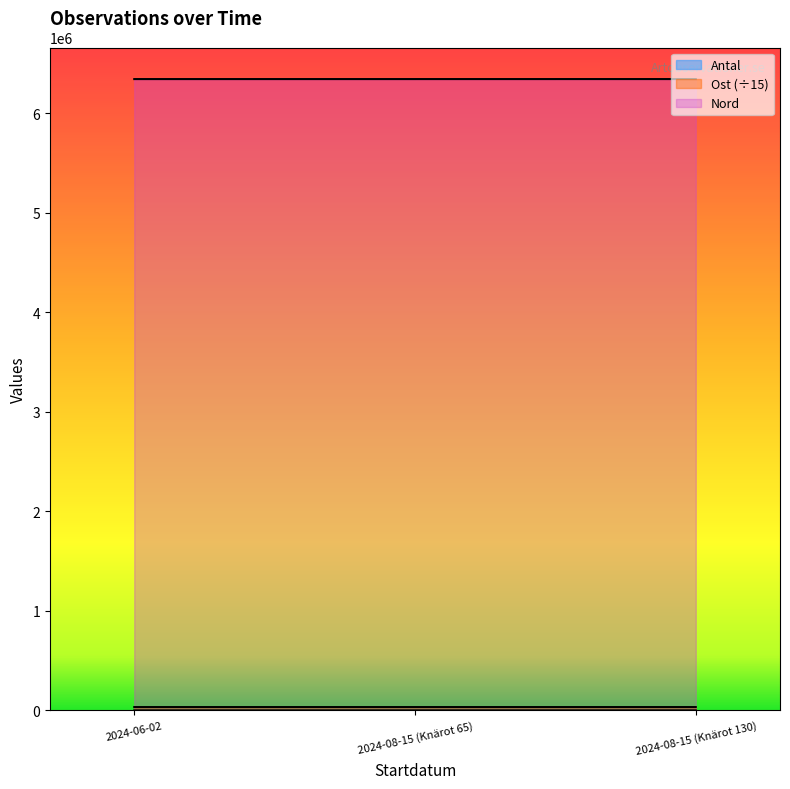

Reading right to left, extract all data points from this chart.

Antal: 130.0	65.0	1.0
Ost: 33149.2	33151.7	33151.7
Nord: 6341021.0	6340957.0	6340932.0